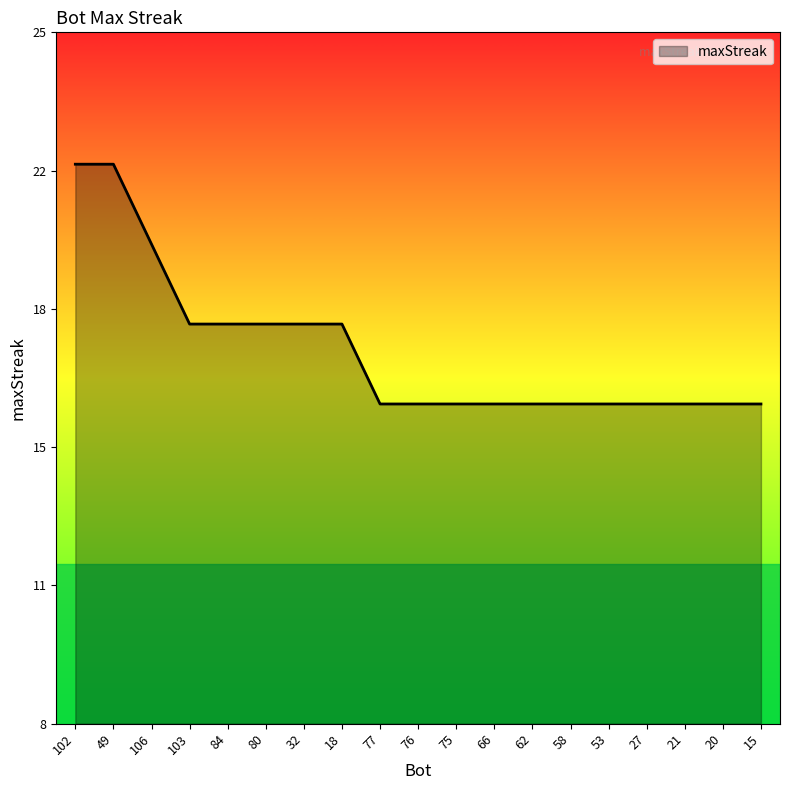

Does the chart display data point markers on the line(s)?

No